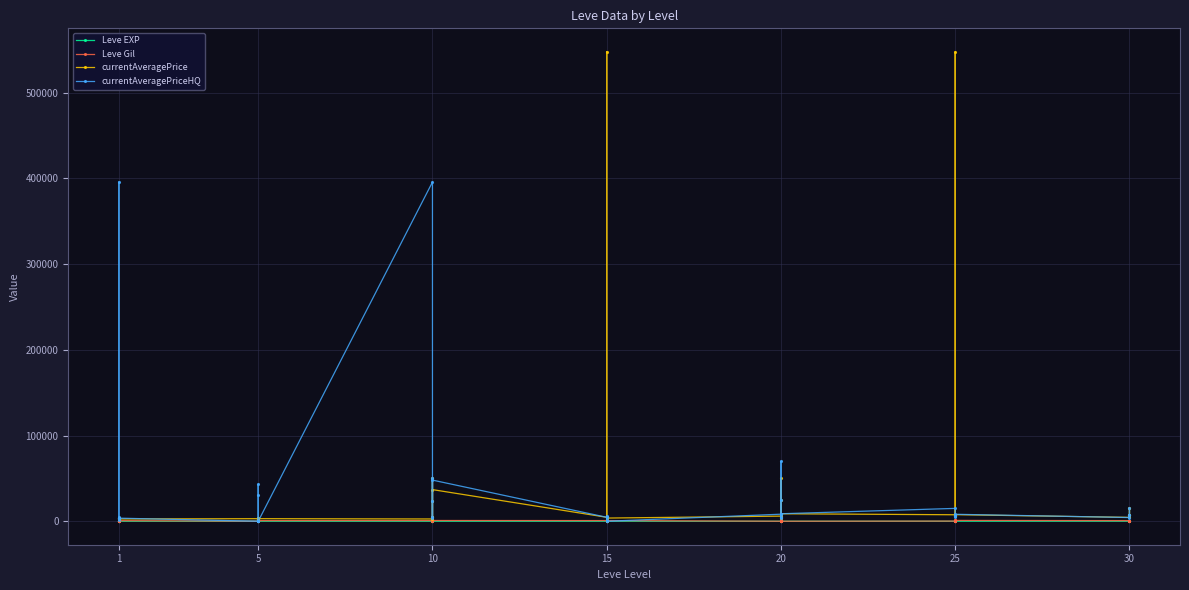

Reading left to right, transcribe all the data shown in this chart.

Leve EXP: 1.0	2.0	1.0	1.0	2.0	1.0	6.0	6.0	8.0	6.0	6.0	5.0	3.0	9.0	9.0	13.0	6.0	6.0	24.0	21.0	24.0	21.0	20.0	24.0	28.0	16.0	28.0	28.0	12.0	28.0	47.0	36.0	24.0	41.0	36.0	24.0	48.0	48.0	34.0	36.0
Leve Gil: 690.0	220.0	690.0	160.0	740.0	690.0	30.0	30.0	460.0	840.0	840.0	730.0	780.0	980.5	980.5	90.0	880.0	880.0	790.0	850.0	790.0	850.0	790.0	790.0	10.0	800.0	10.0	10.0	960.0	10.0	200.0	390.0	980.0	630.0	390.0	980.0	730.0	220.0	430.0	240.0
currentAveragePrice: 3307.0	3309.0	2996.0	3515.0	3000.0	2661.0	2999.0	3015.0	3313.0	3001.0	3316.0	3008.0	2658.0	4566.0	23360.0	50003.0	4950.0	36904.0	4627.0	547652.8	5503.0	180.0	2005.0	3714.0	5988.0	24356.0	4943.0	50007.0	3625.0	8750.0	7575.0	5634.0	6821.0	547652.8	5634.0	7685.0	4514.0	7800.0	15000.0	7425.0
currentAveragePriceHQ: 4300.0	395682.5	4853.0	4000.0	900.0	3600.0	0.0	0.0	43192.0	30343.0	0.0	0.0	395682.5	4566.0	23360.0	50003.0	3666.0	48004.0	4627.0	4750.0	6005.0	0.0	2005.0	0.0	8232.0	24356.0	5300.0	70011.0	3625.0	8750.0	15000.0	5907.0	7666.0	4750.0	5907.0	8125.0	4333.0	7250.0	15000.0	7425.0